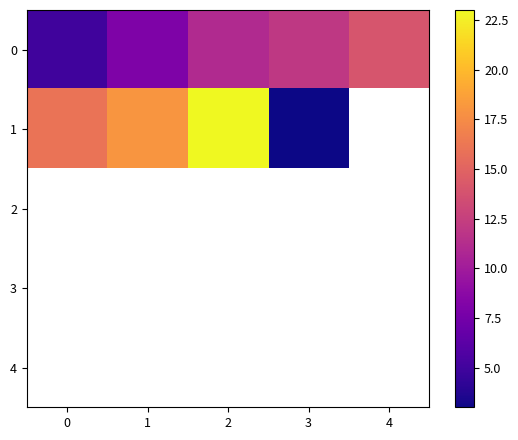

Is the value of 3 at 2 greater than the value of 0 at 0?

No